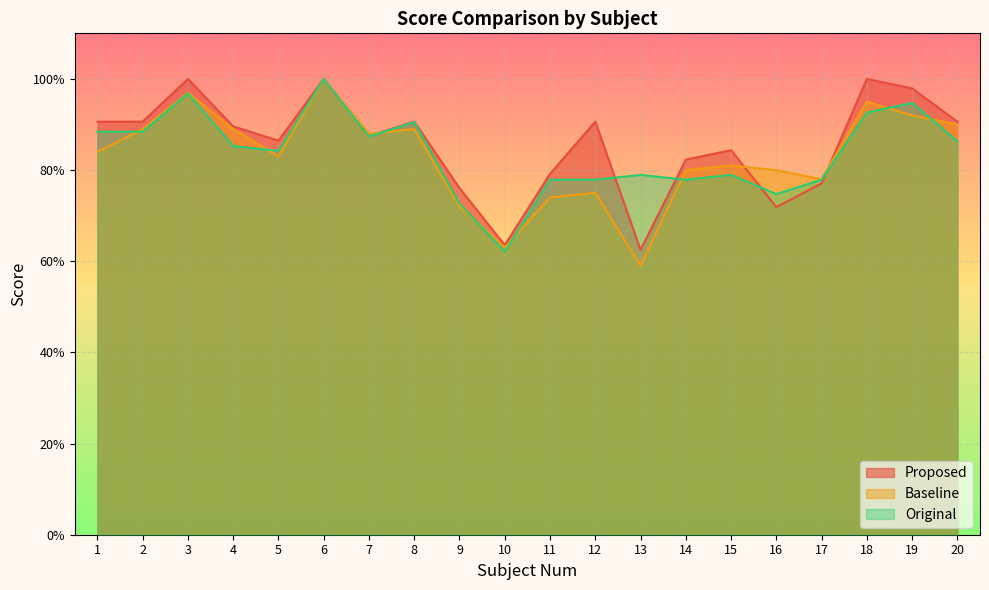

How many lines are shown in the chart?

3